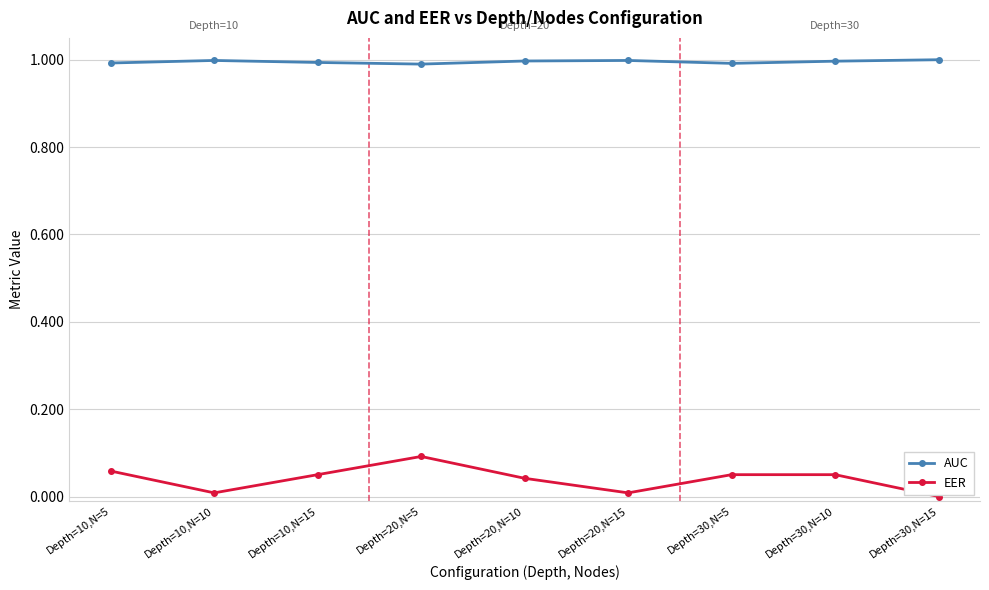

Which series has the largest total across all categories?

AUC